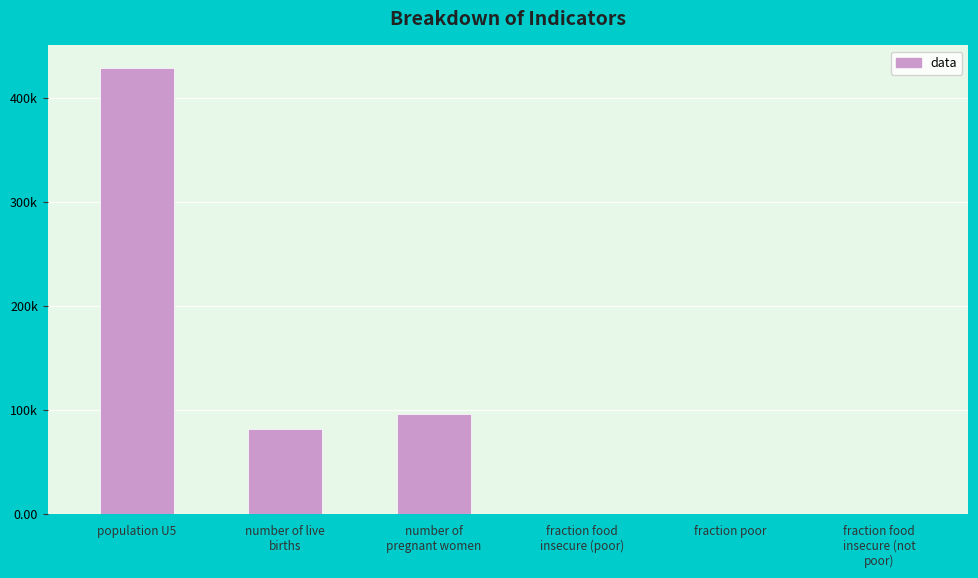

How many distinct data groups are displayed?

1